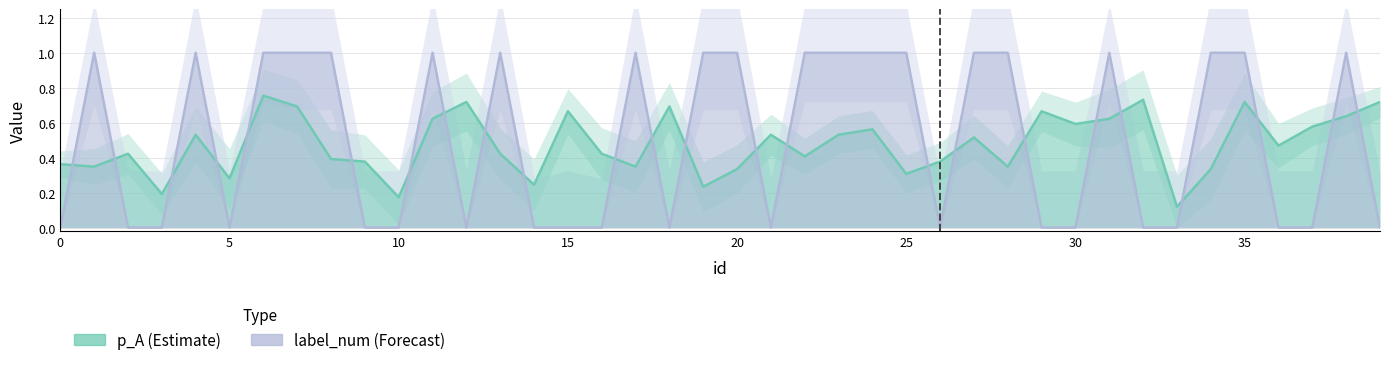

At which category is the sum across all series the highest?

6